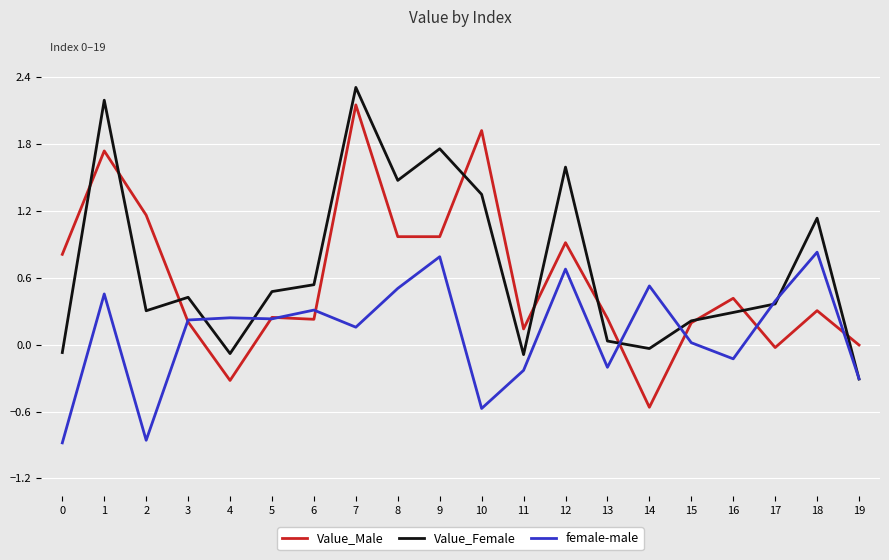

Which series changed the most between 4 and 6?

Value_Female